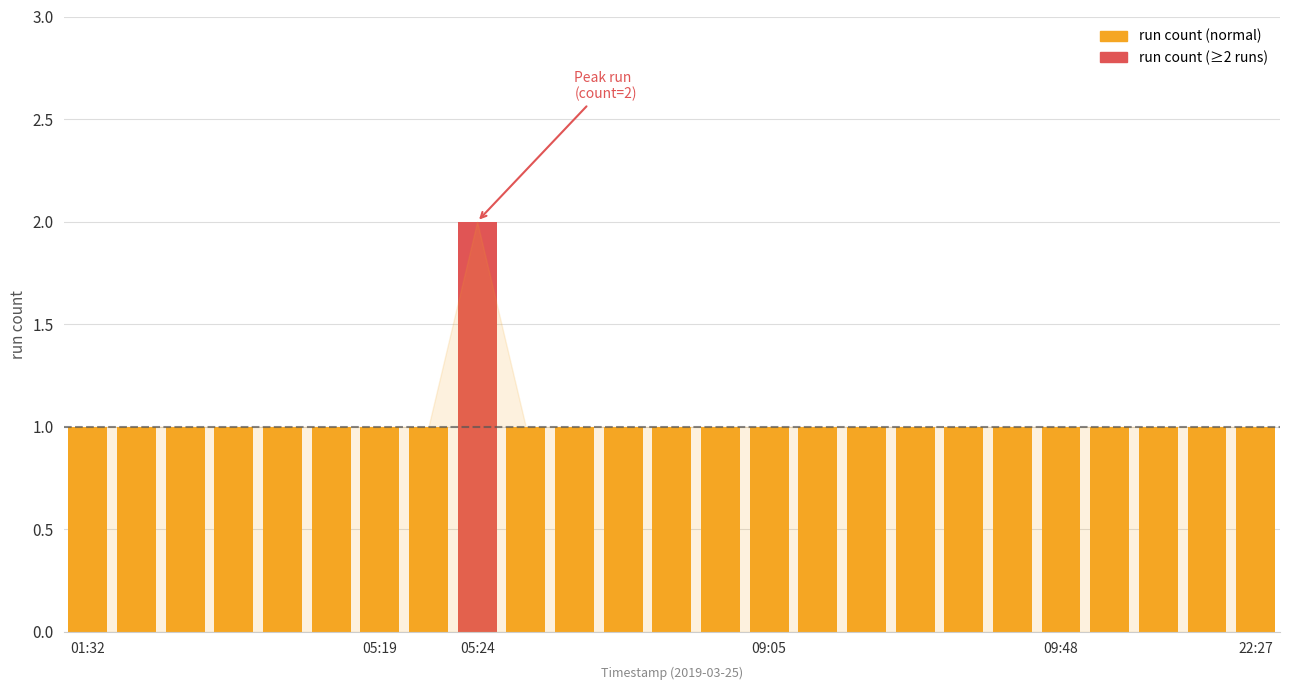

What is the value of the 22nd bar from the left?

1